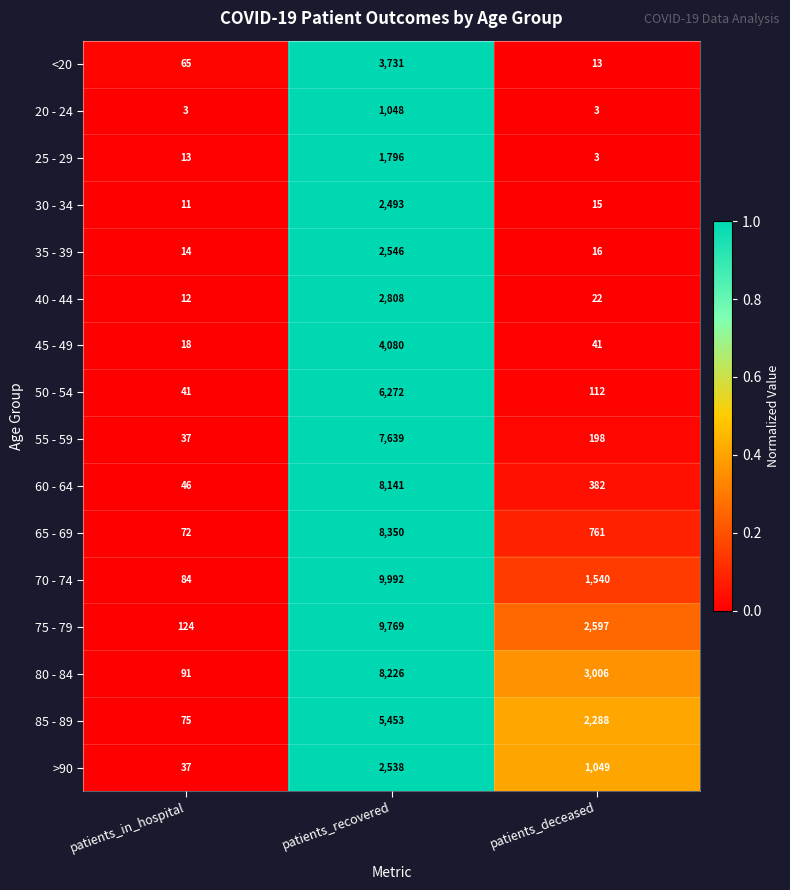

What is the highest value of the 80 - 84 series?

8226